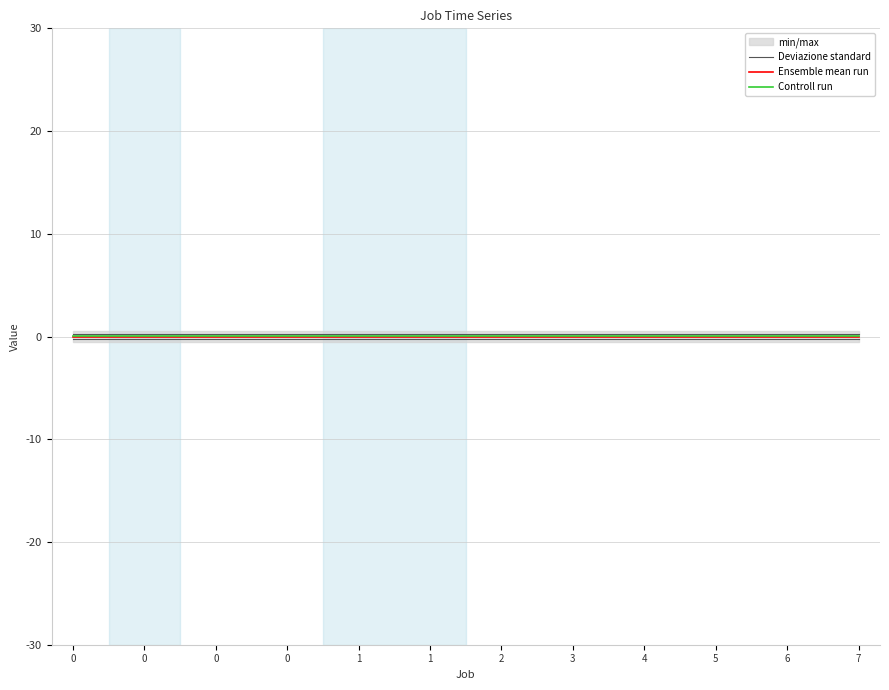

What is the spread (max minus min) of values at 0?

0.2